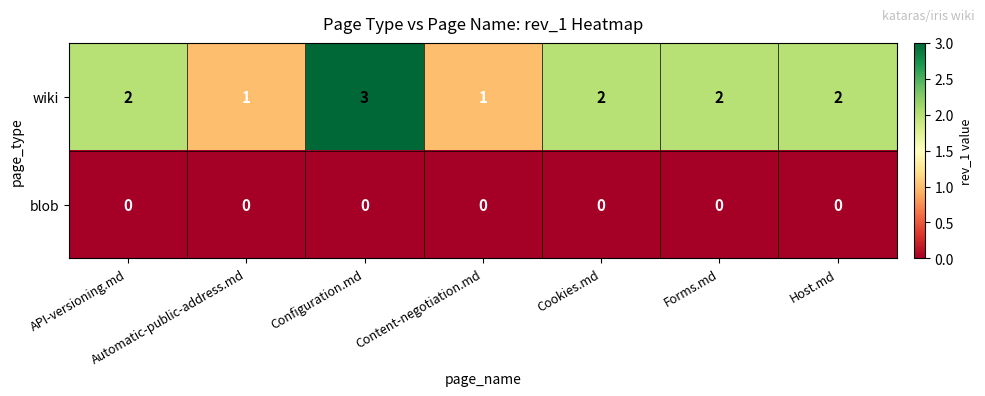

List the series in order of their peak value, highest first.

wiki, blob